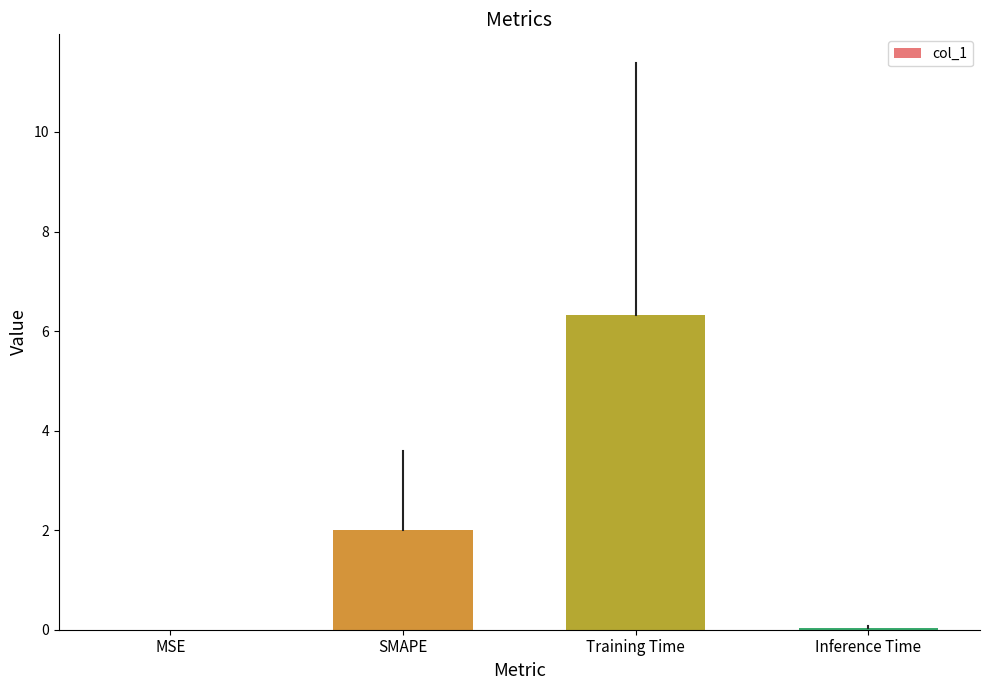

What is the sum of all values?

8.4